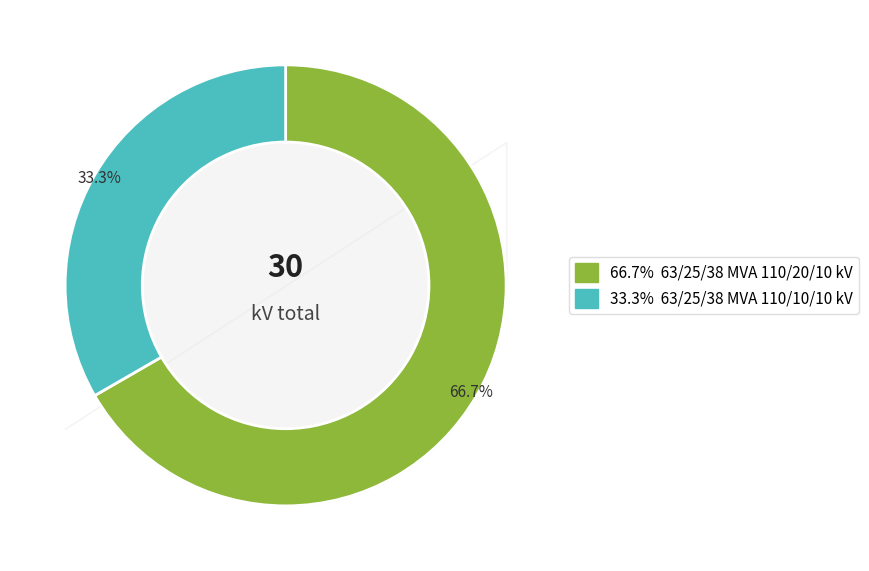

Is there a majority slice in this chart?

Yes